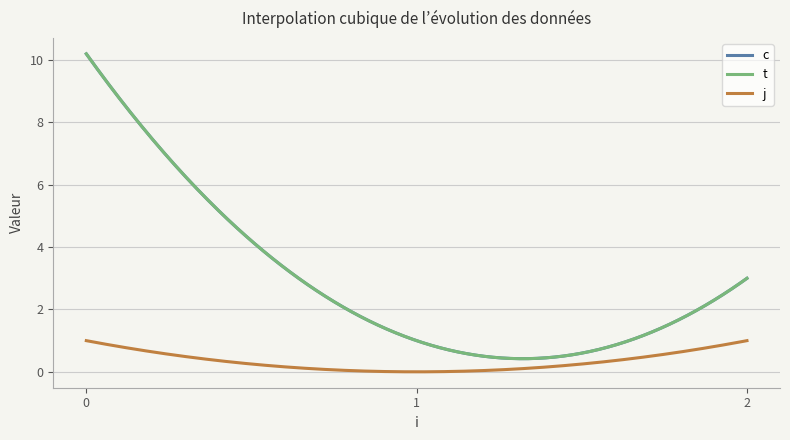

How many lines are shown in the chart?

3